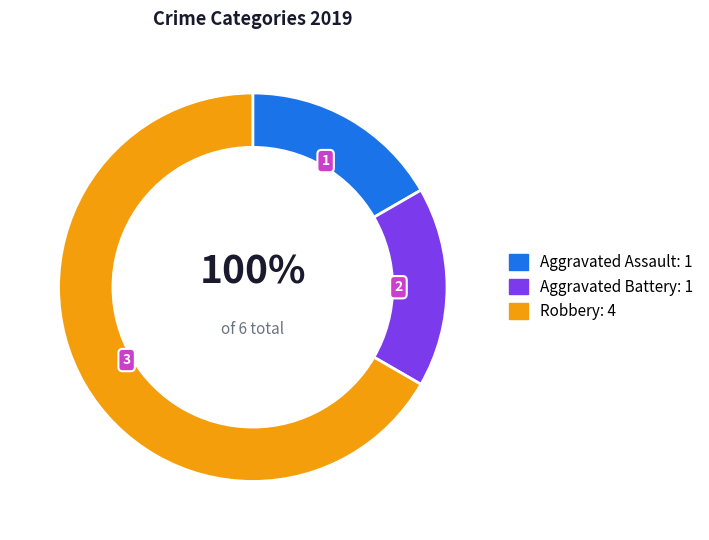

The Robbery slice represents 67% of the pie. True or false?

True